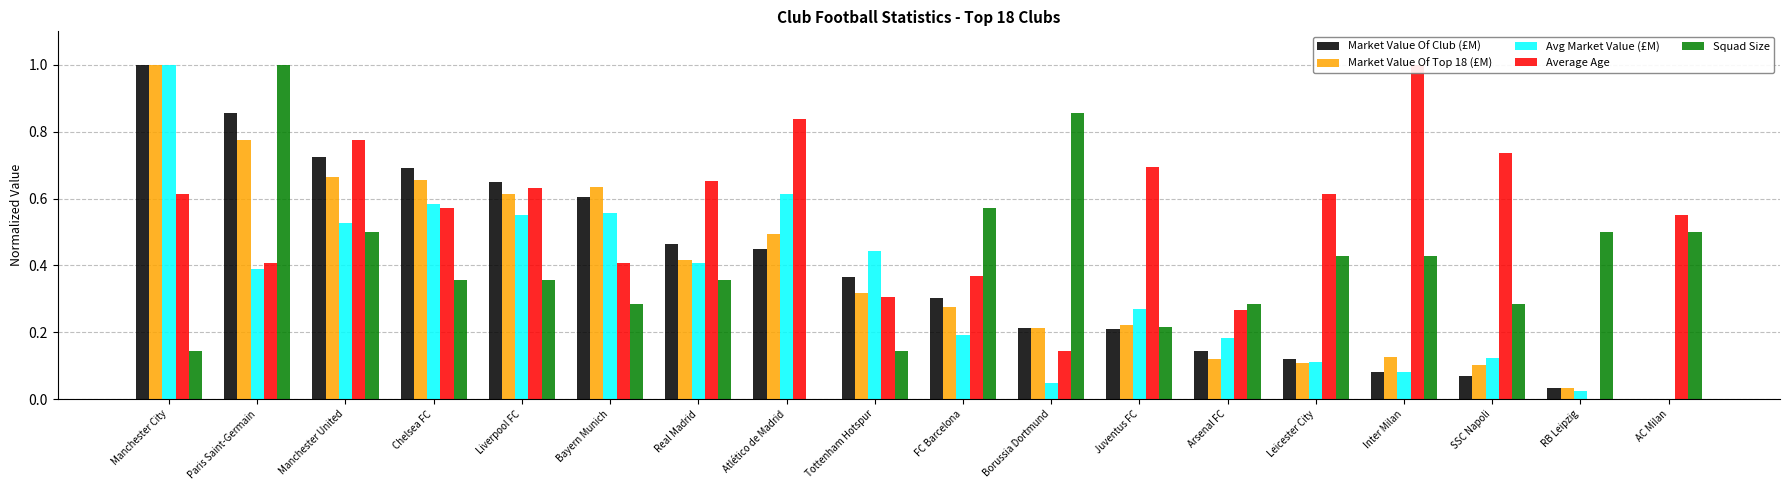

What is the maximum value shown in the chart?

1.0